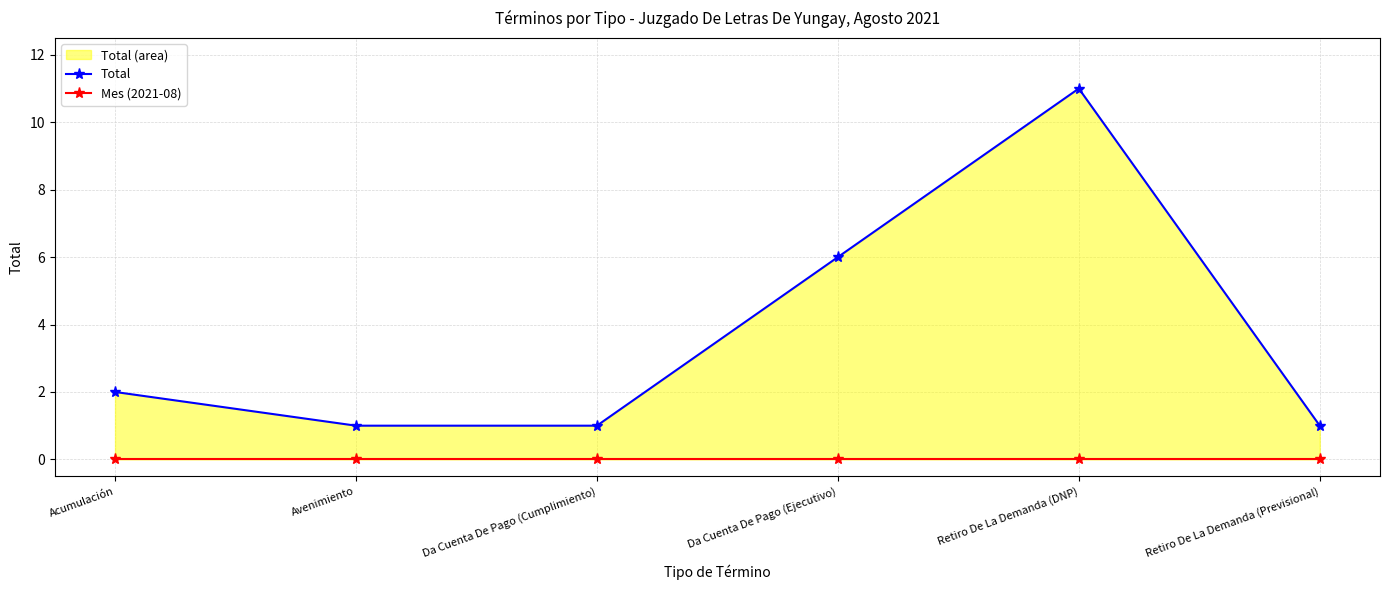

Count the number of data series in this chart.

2